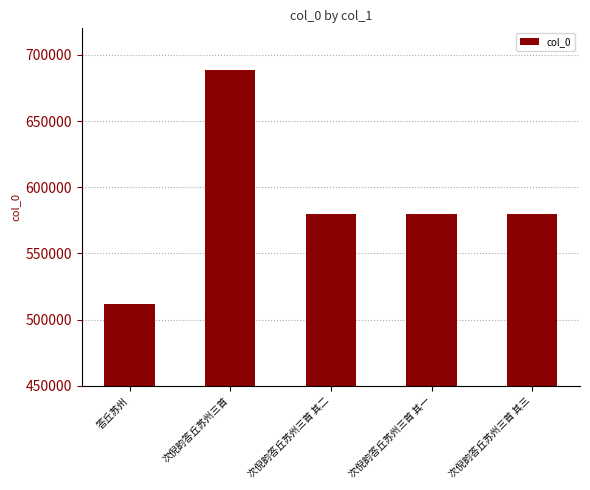

The value at 次倪韵答丘苏州三首 is 688330. True or false?

True